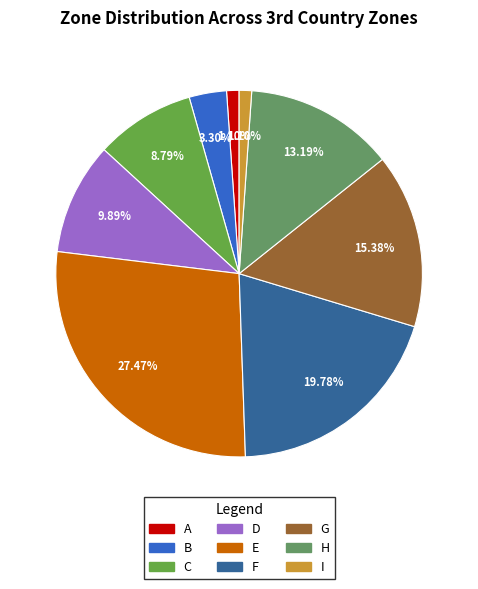

To the nearest percent, what percentage of the pie is G?

15%